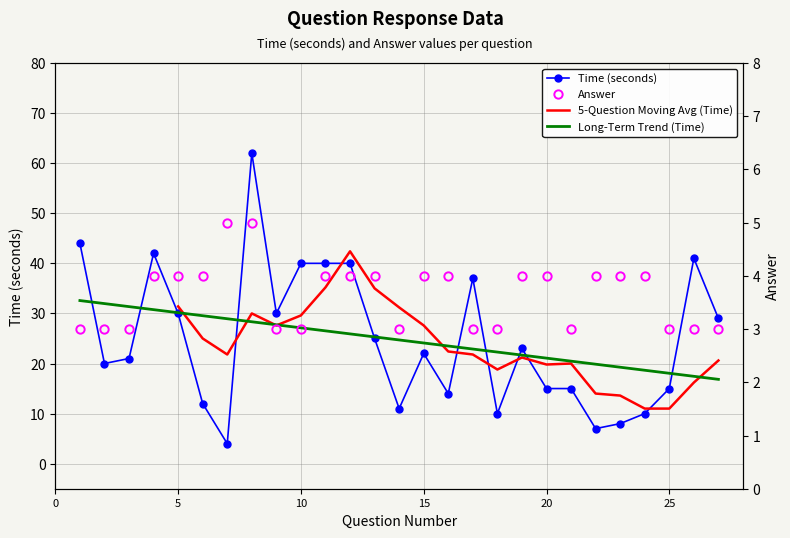

Which category has the highest value in the Time series?

8